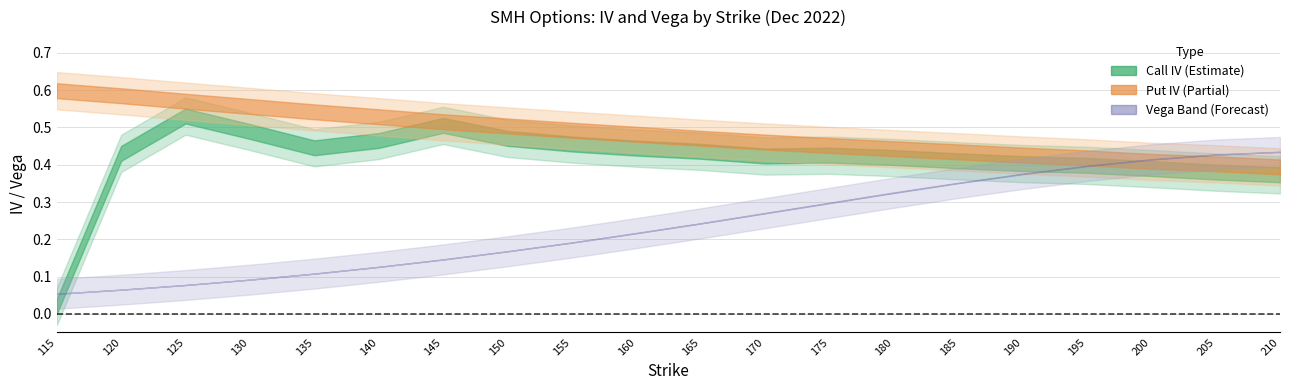

What is the difference between the maximum and minimum values in the call_iv series?

0.5